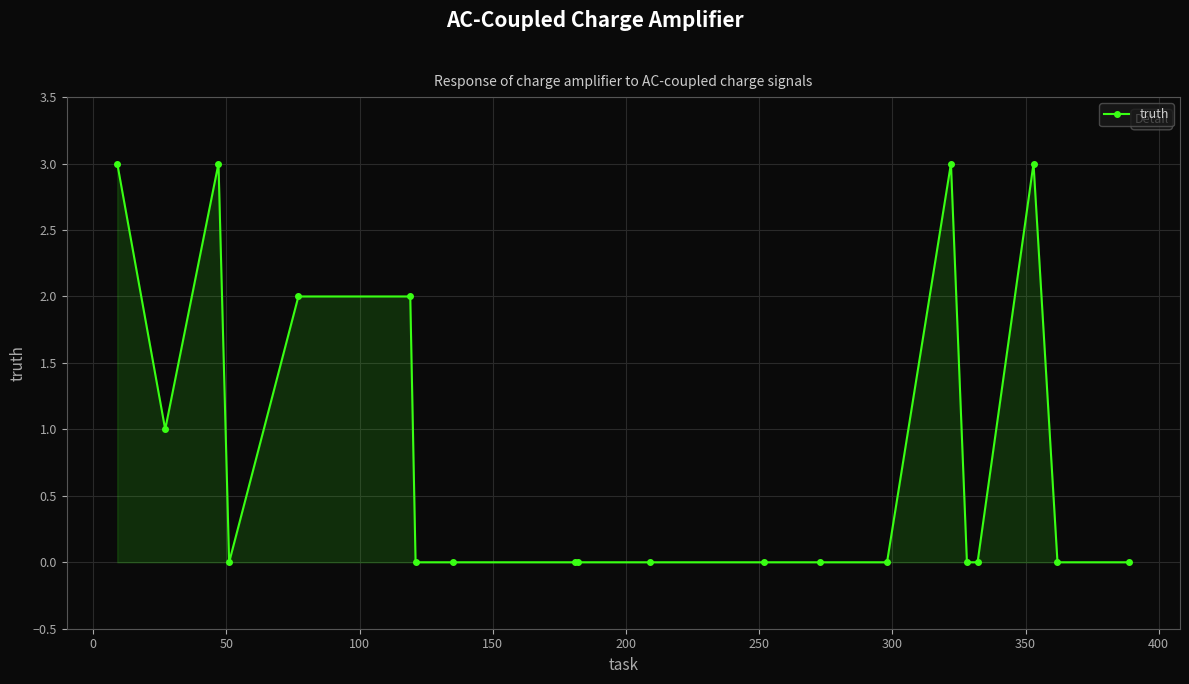

True or false: there are more than 1 points higher than both neighbors.

True